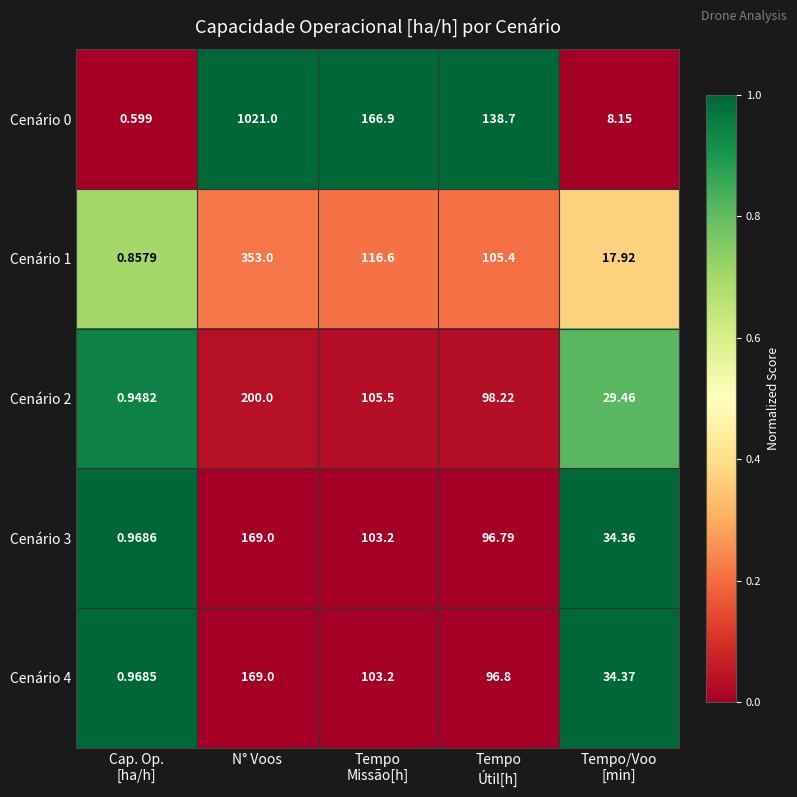

Which category has the lowest value across all series?

Cap. Op.
[ha/h]